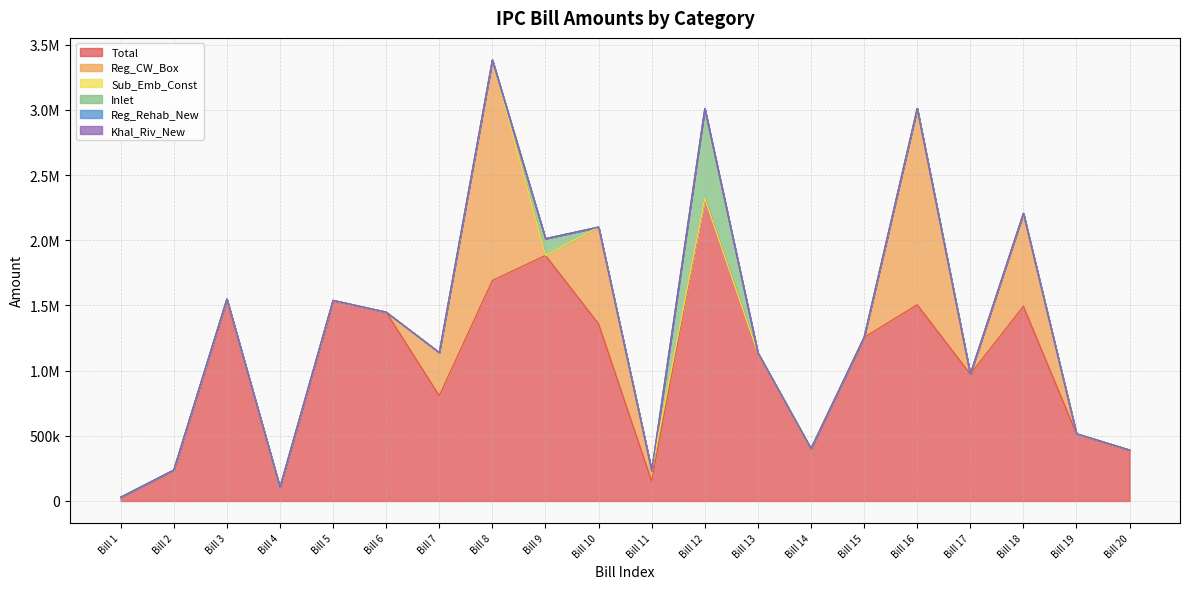

How many series are shown in this chart?

6